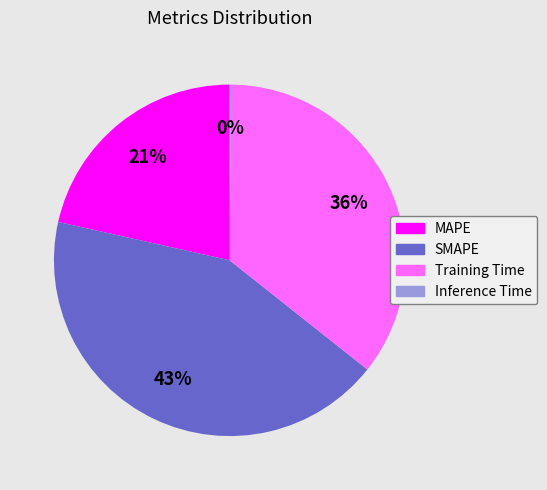

True or false: MAPE accounts for 21% of the total.

True